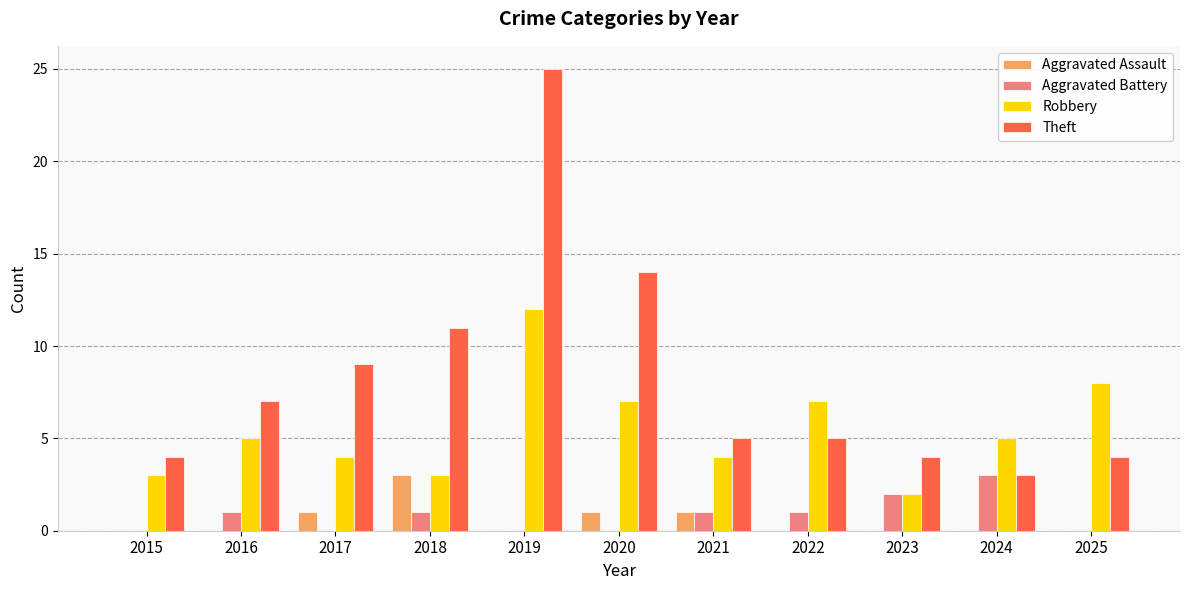

Count the Robbery values in the range 3 to 7.

8